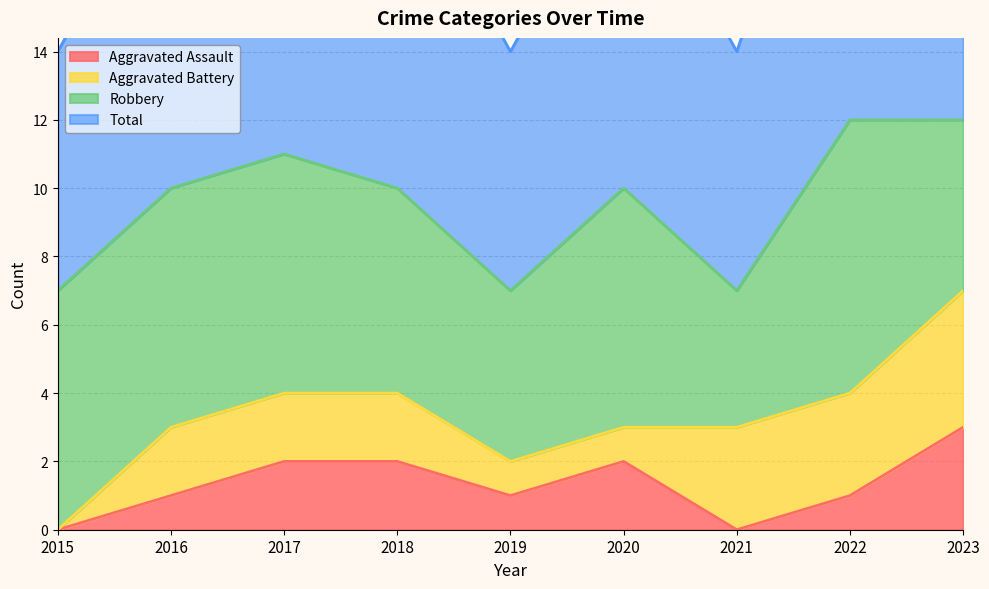

How many data points in Total are less than 10?

3